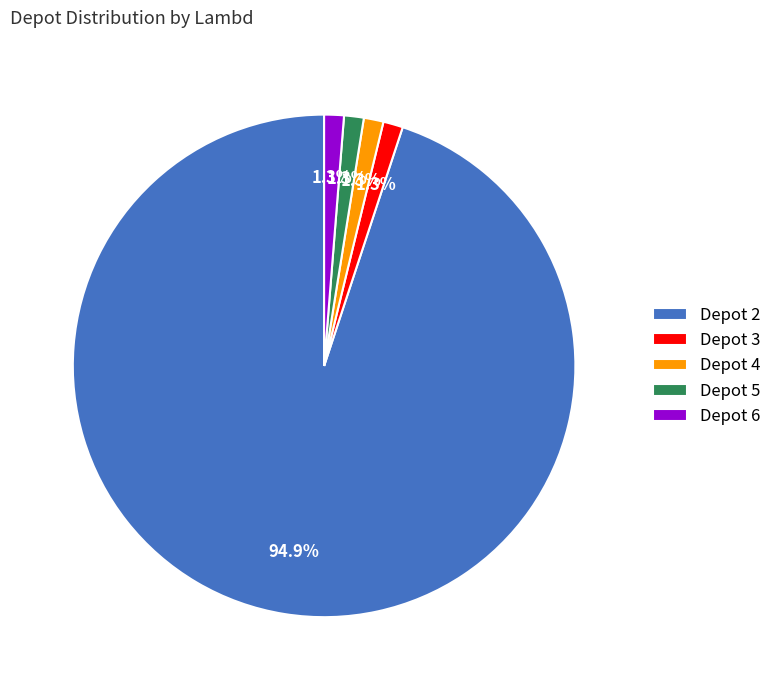

Which category has the biggest portion of the pie?

Depot 2